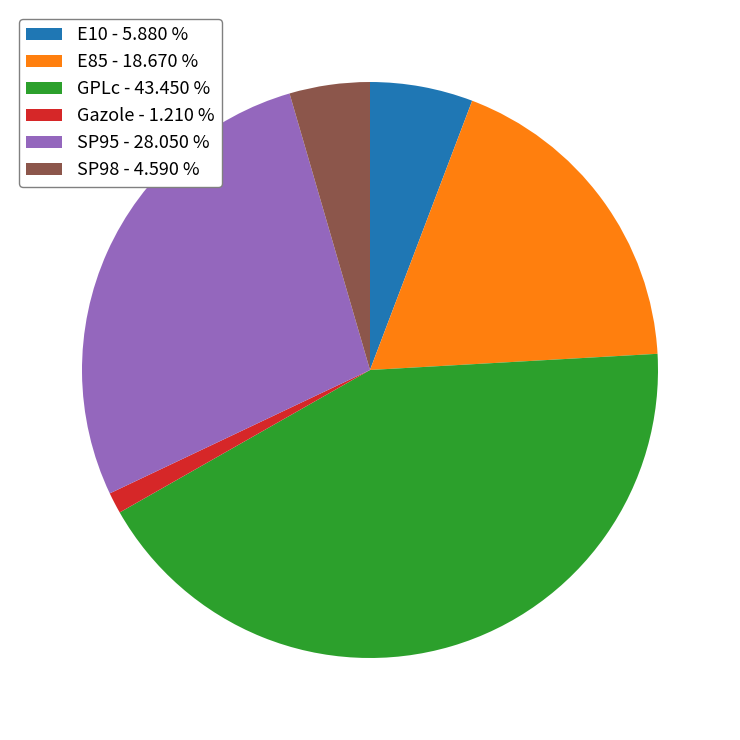

Rank the categories by value from lowest to highest.

Gazole, SP98, E10, E85, SP95, GPLc